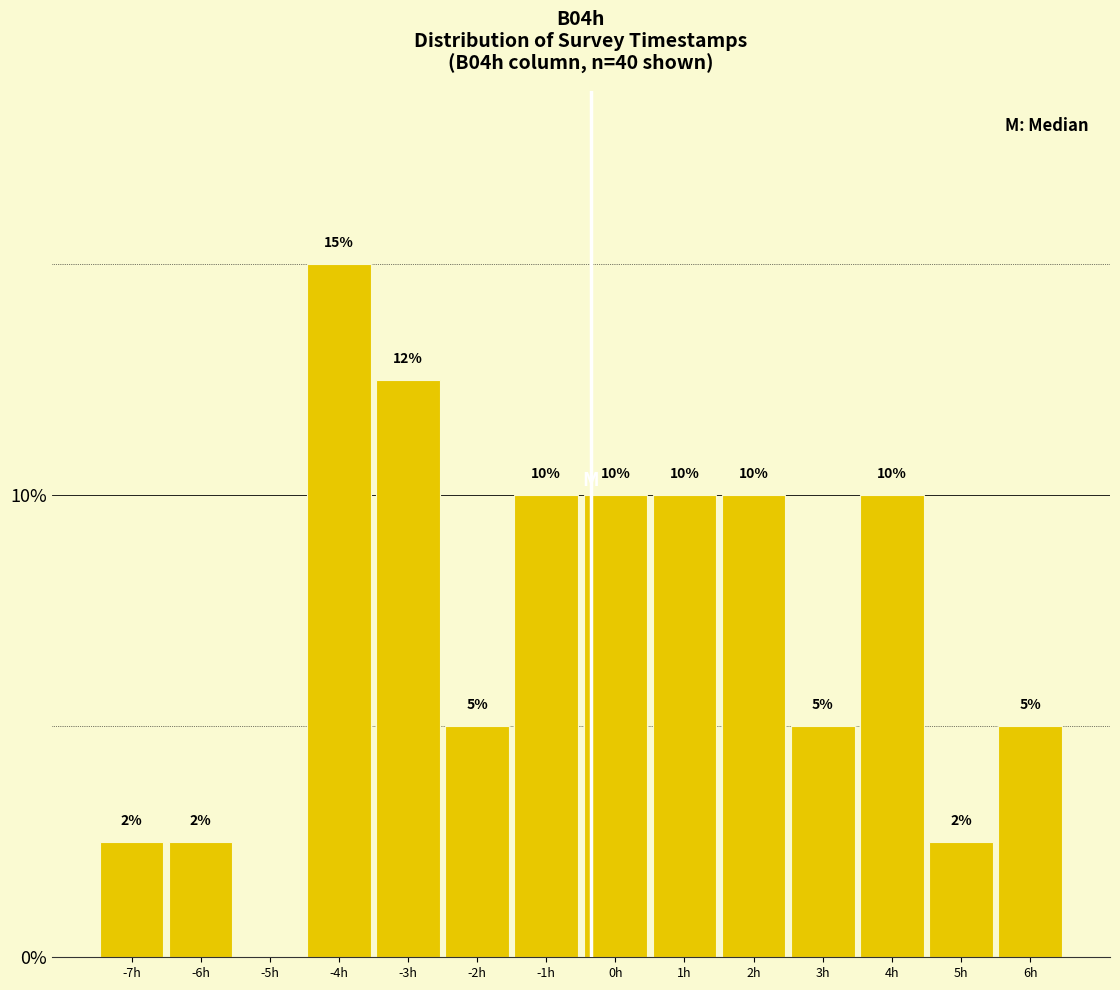

What is the greatest value displayed?

15.0